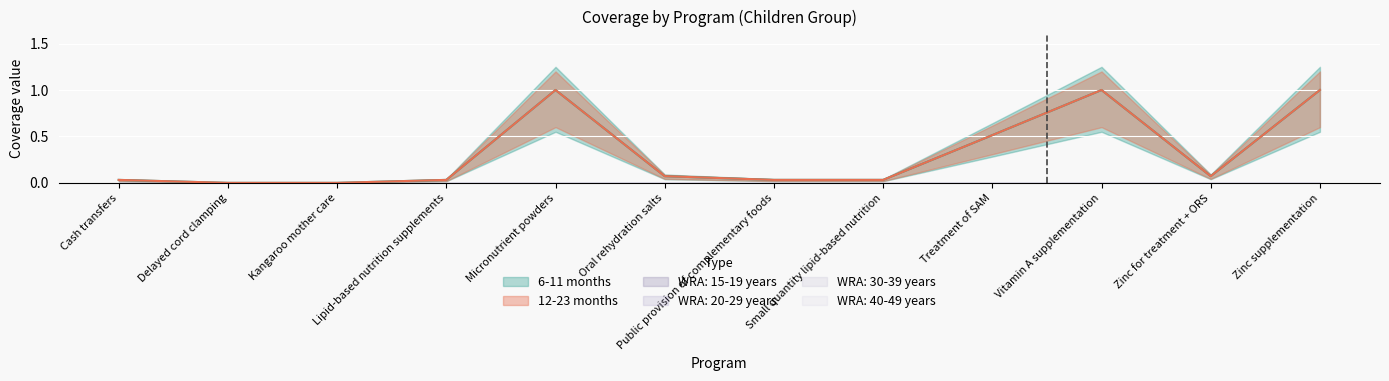

Which category has the highest value across all series?

Micronutrient powders